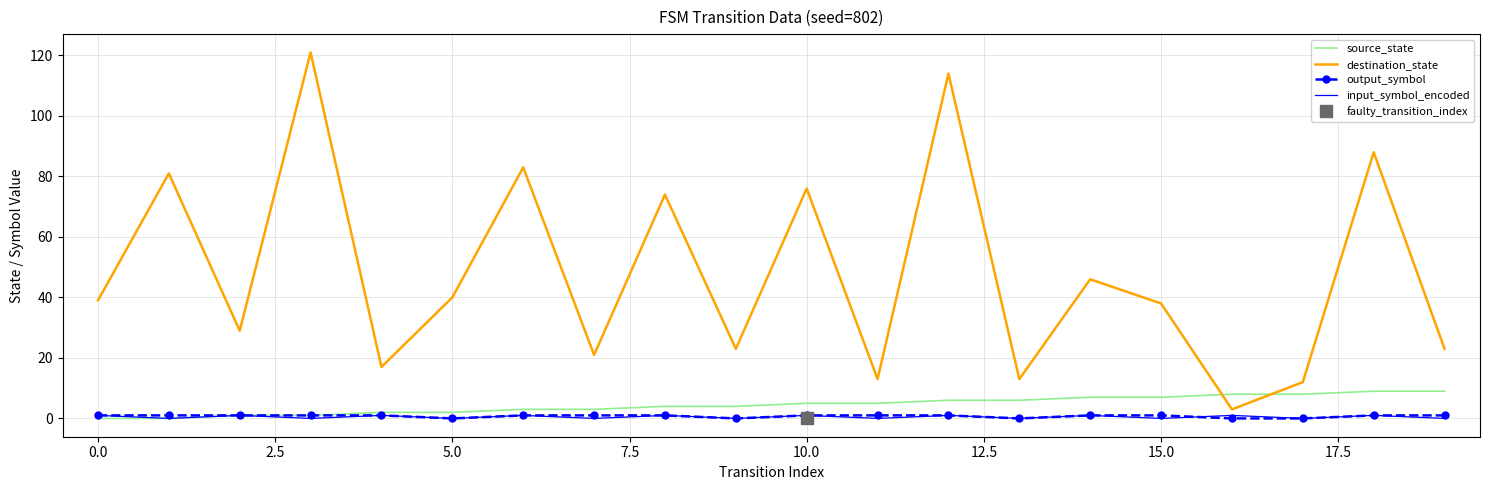

True or false: output_symbol and destination_state intersect in this chart.

False